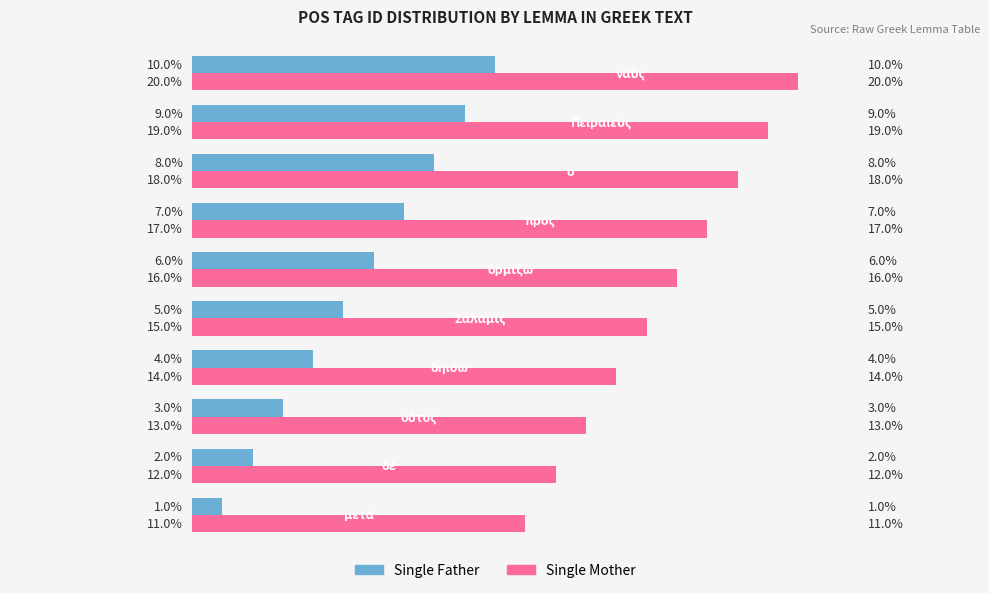

List the series in order of their peak value, lowest first.

Single Father, Single Mother